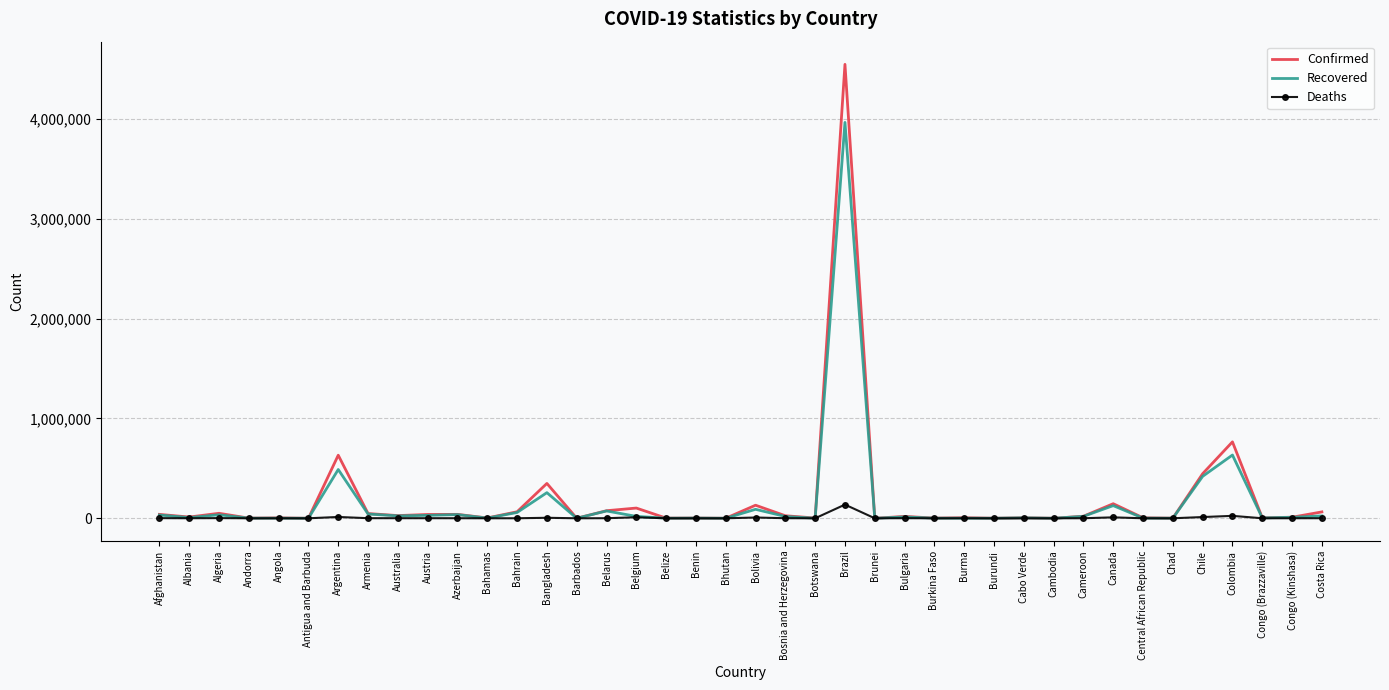

Which series has the widest spread of values?

Confirmed